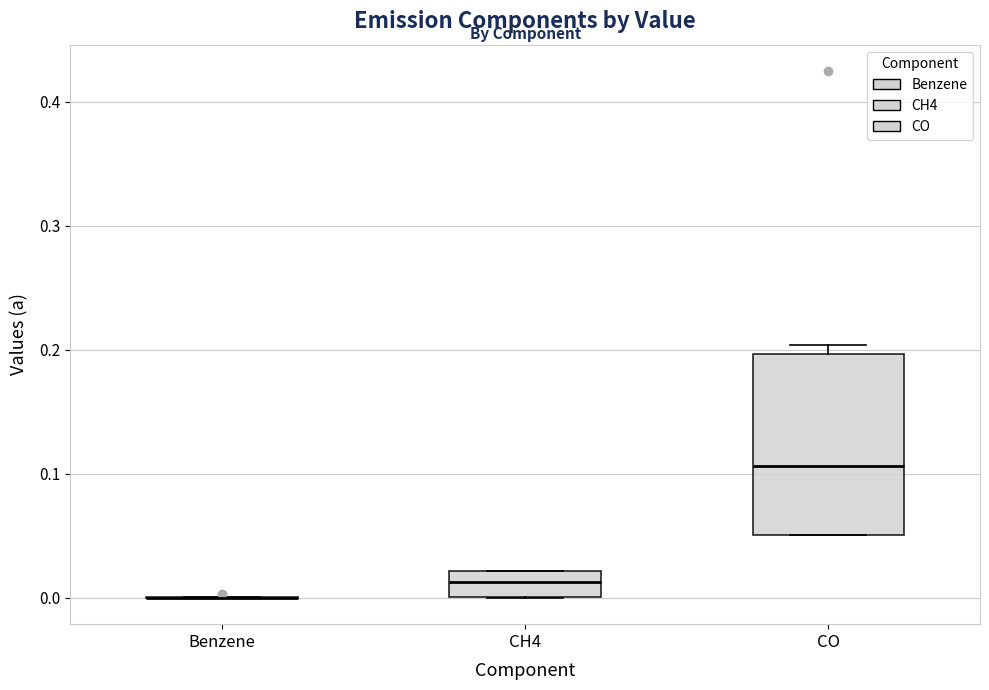

Which box is the tallest, from its lower edge to its upper edge?

CO